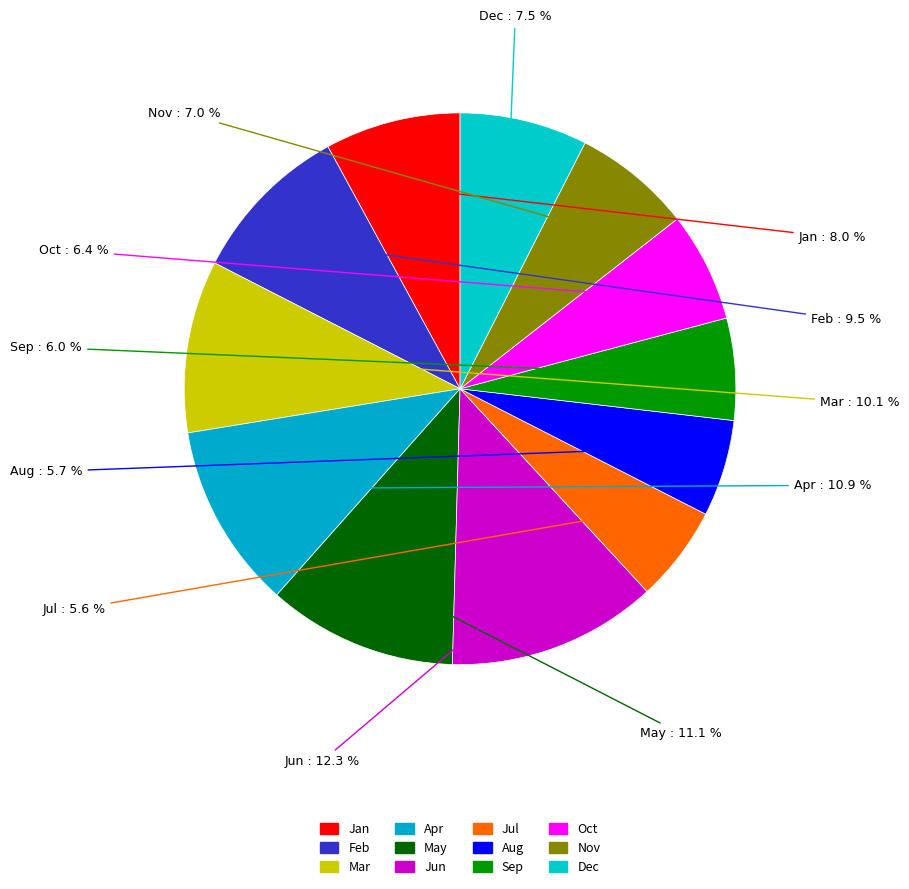

How many segments does this pie chart have?

12